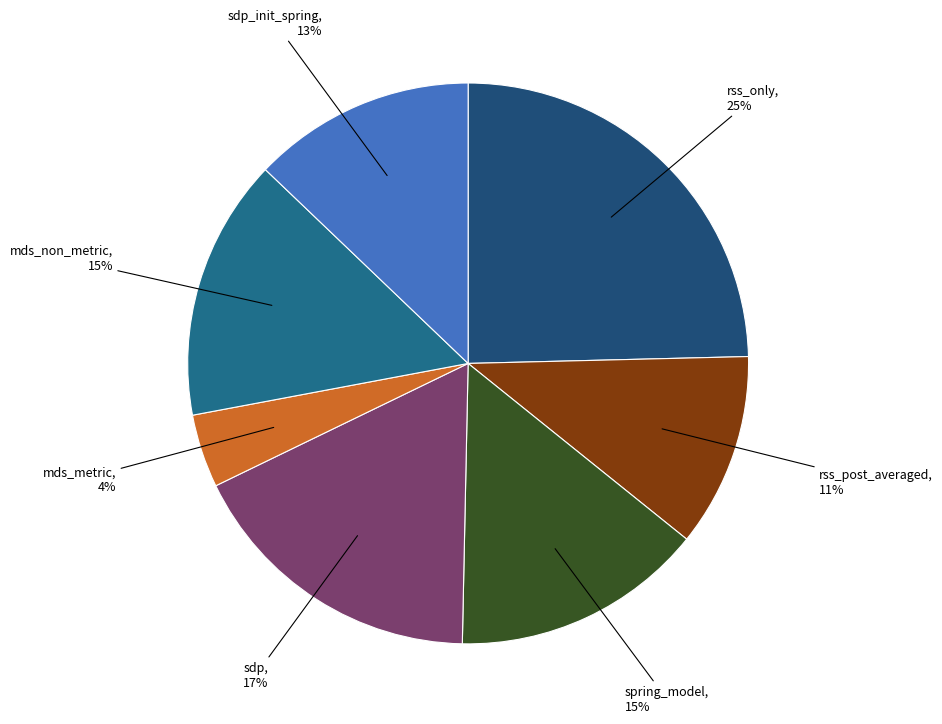

Count the number of slices in the pie.

7